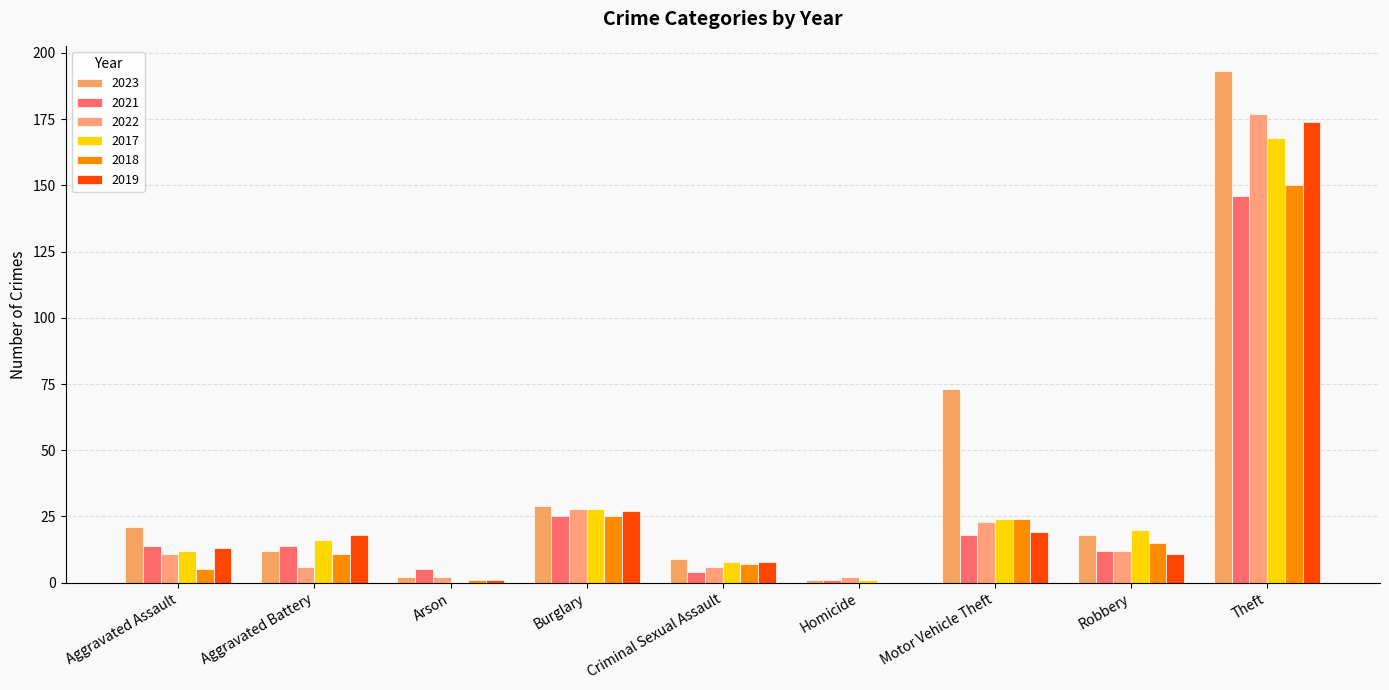

What value does the 2022 series have at Robbery, to the nearest 5?

10